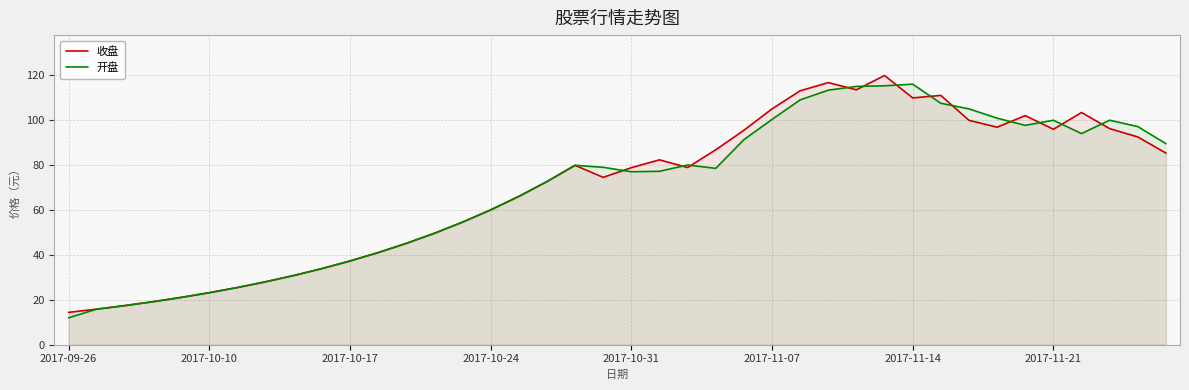

At 16, list the series in order from smallest to largest.

收盘, 开盘